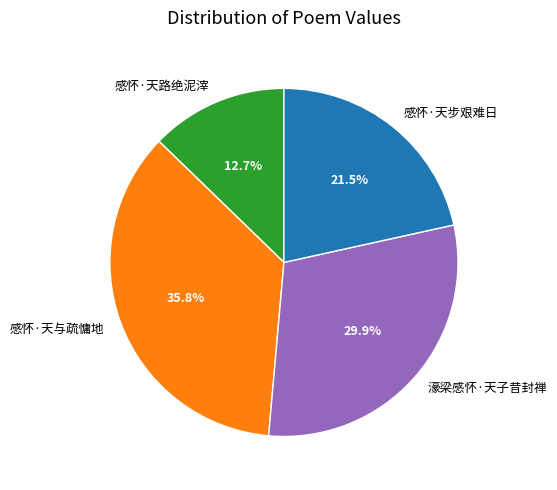

Count the number of slices in the pie.

4